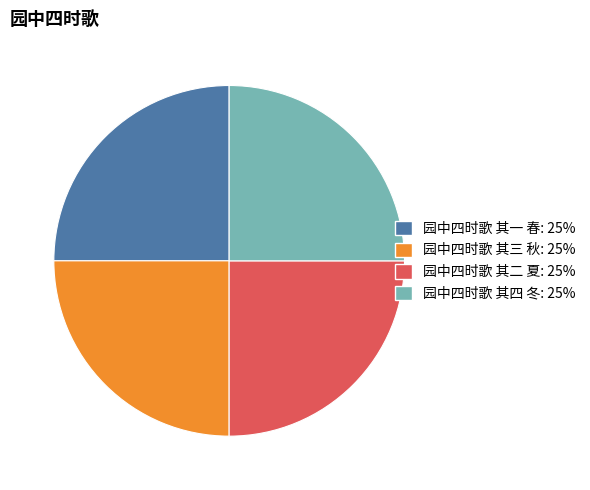

Does 园中四时歌 其四 冬 account for over 50% of the chart?

No